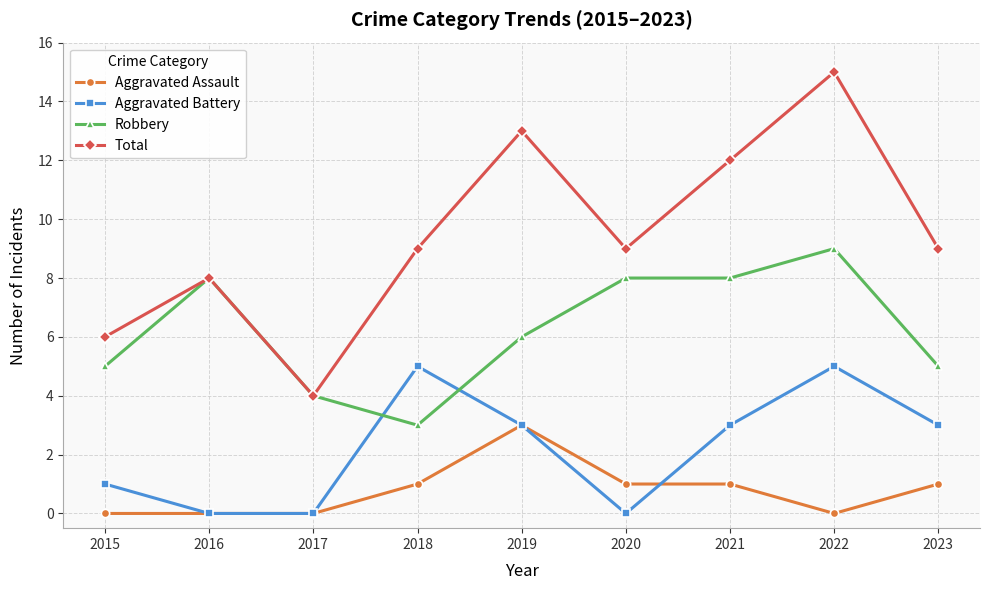

The value of Aggravated Battery at 2019 is 5. True or false?

False